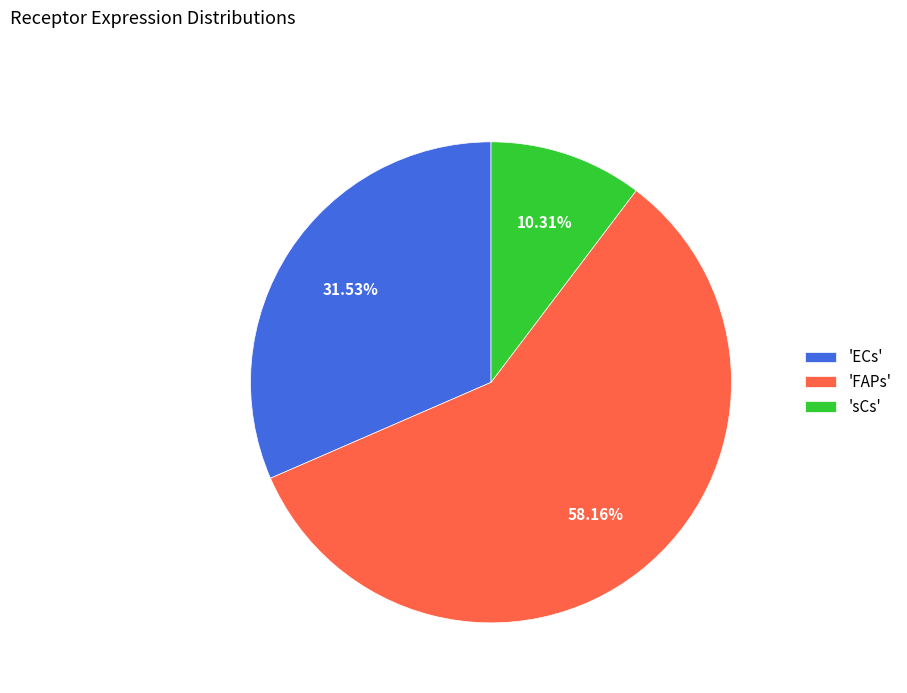

Count the number of slices in the pie.

3